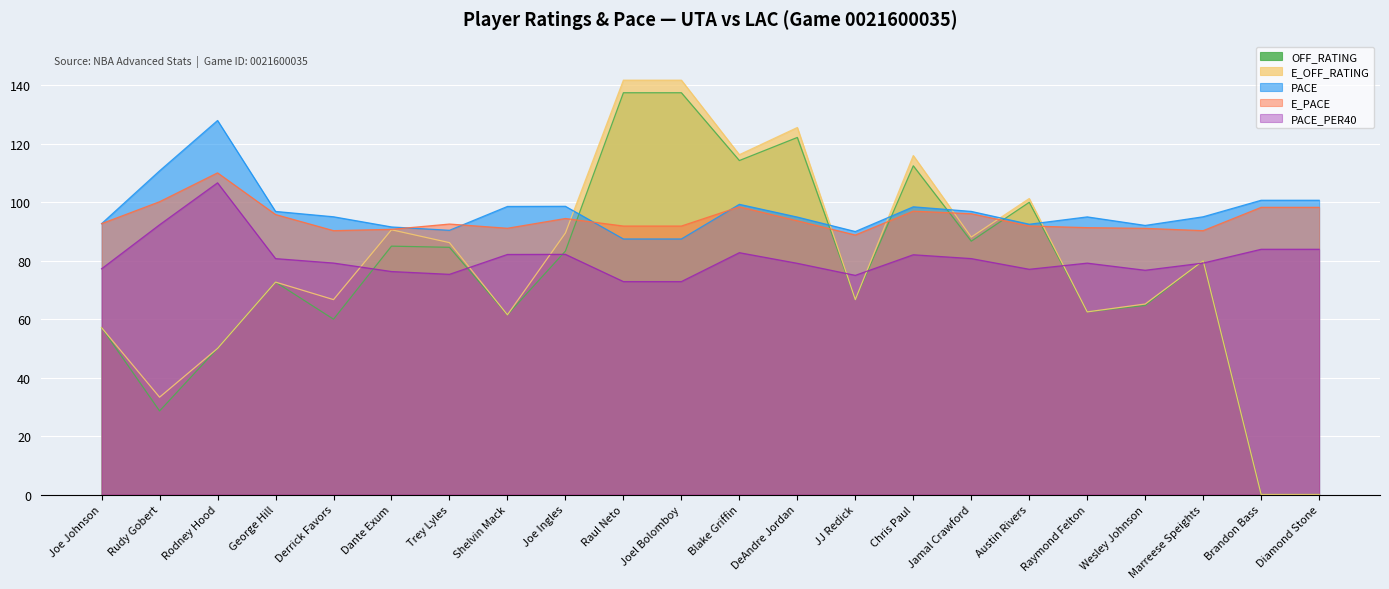

What are all the series names shown in the legend?

OFF_RATING, E_OFF_RATING, PACE, E_PACE, PACE_PER40